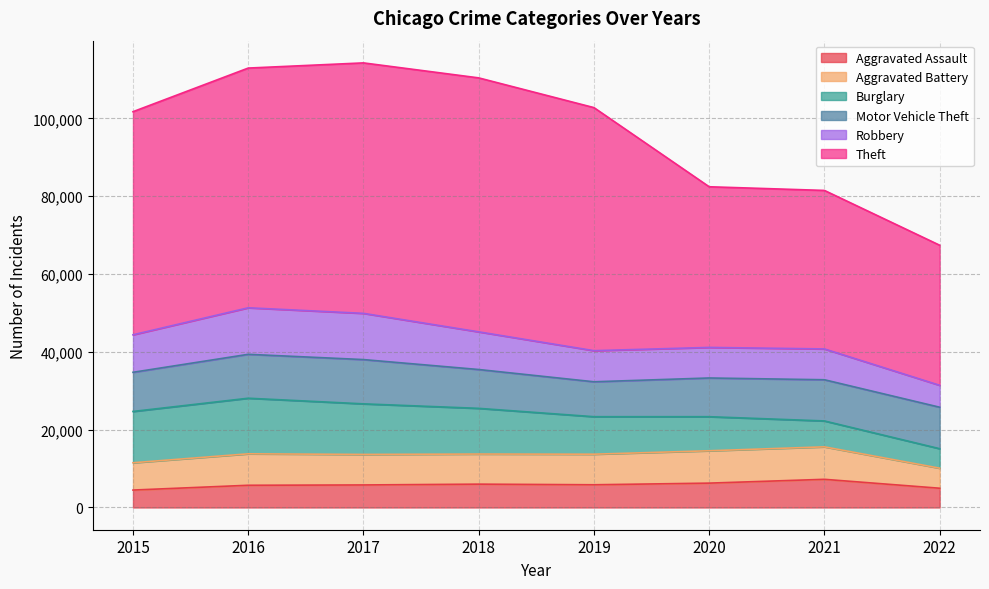

True or false: Aggravated Assault and Aggravated Battery intersect in this chart.

False